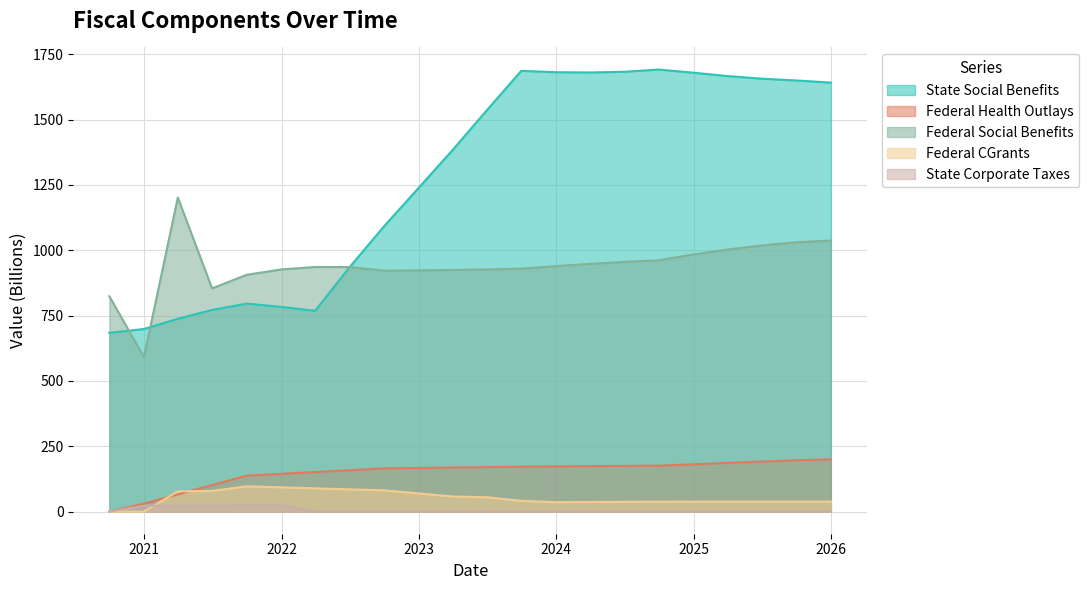

What is the difference between the maximum and second lowest values in the add_state_corporate_taxes series?

23.9